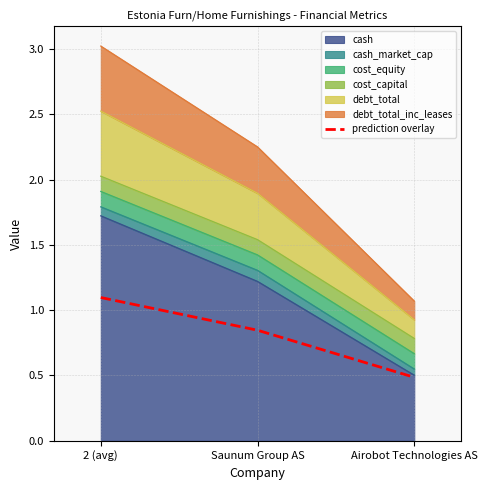

What is the label of the 3rd point from the left?

Airobot Technologies AS